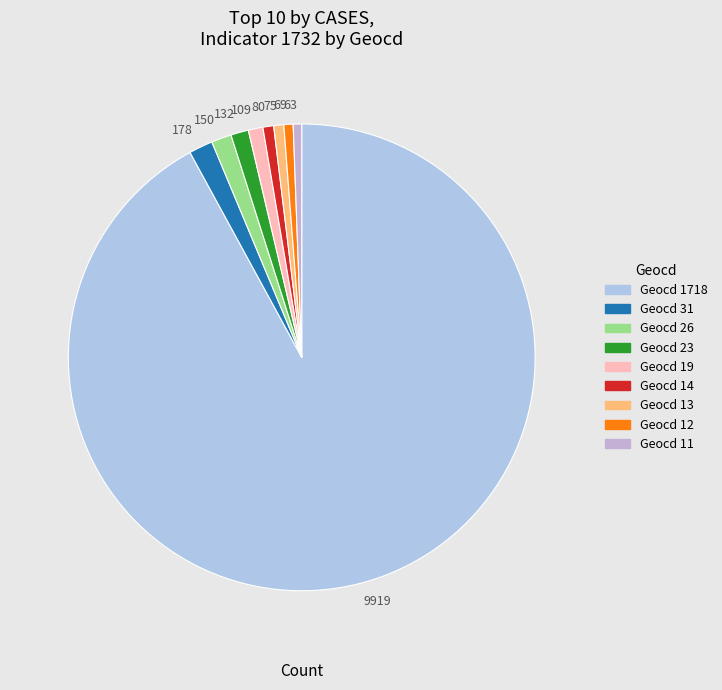

Between 109 and 9919, which is larger?

9919